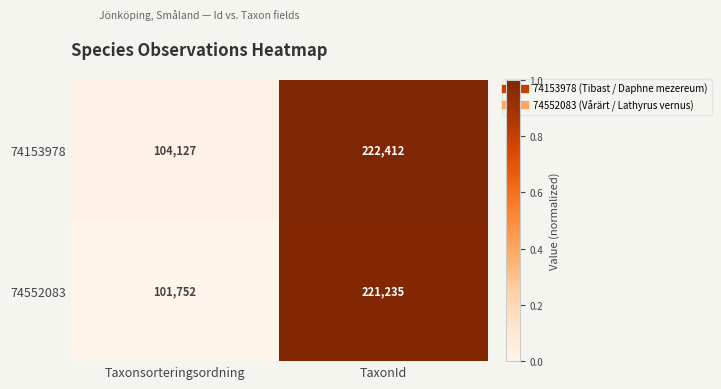

The value of 74552083 at Taxonsorteringsordning is 154148. True or false?

False